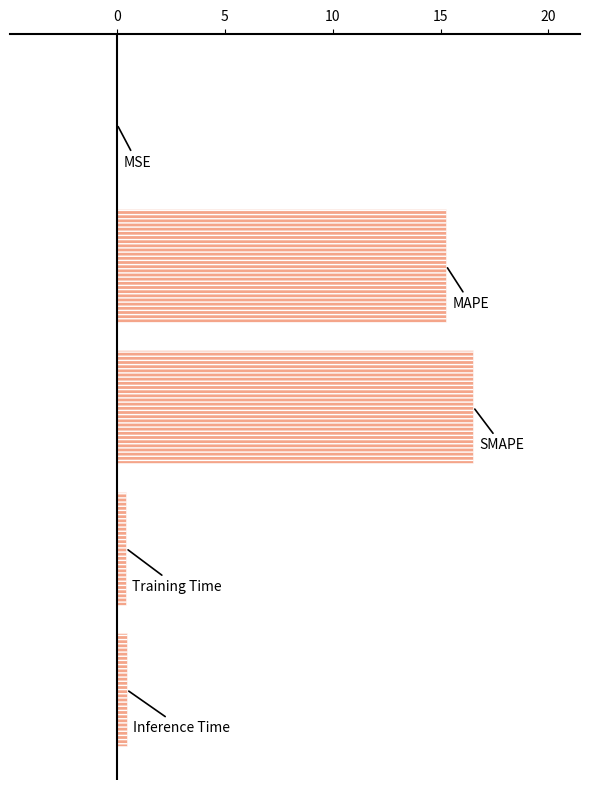

What is the sum of all values?

32.6